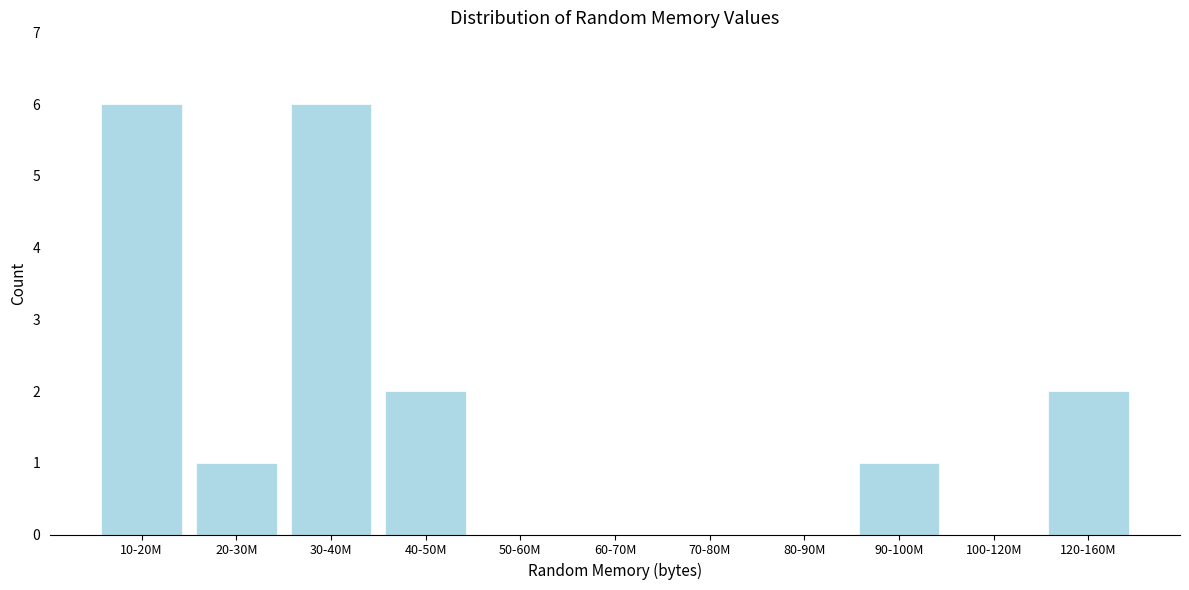

Reading left to right, list all the values displayed in this chart.

10-20M=6	20-30M=1	30-40M=6	40-50M=2	50-60M=0	60-70M=0	70-80M=0	80-90M=0	90-100M=1	100-120M=0	120-160M=2